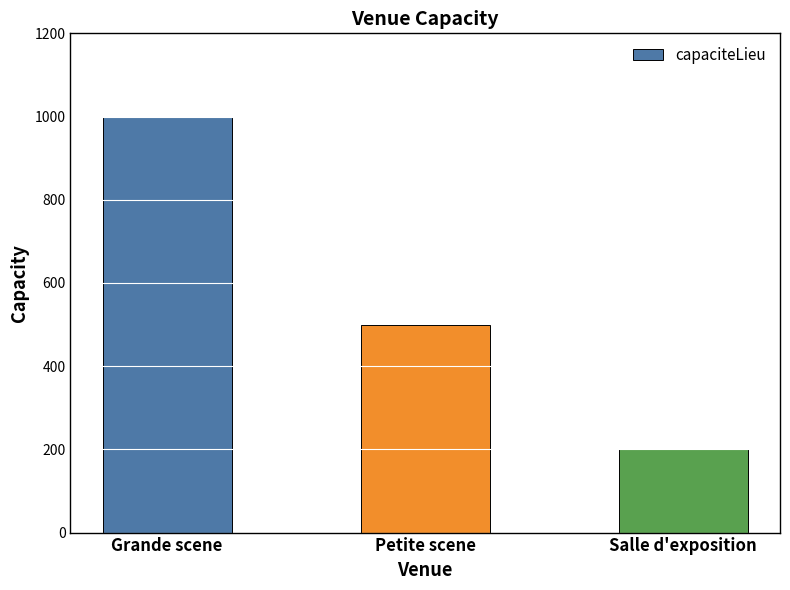

What is the difference between the values at Grande scene and Salle d'exposition?

800